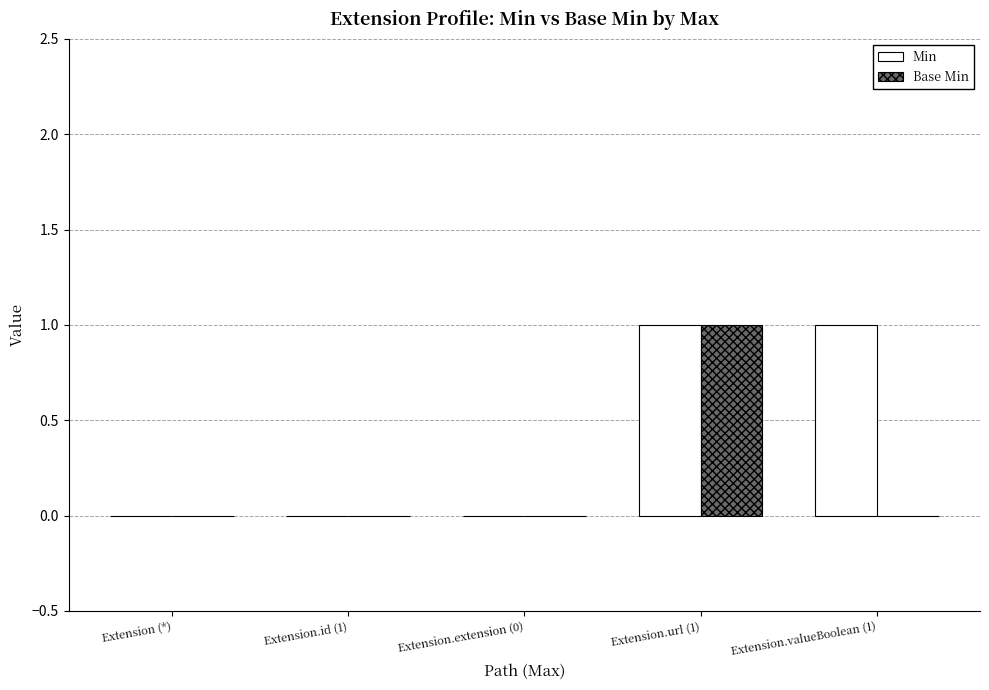

Count the number of categories in the chart.

5